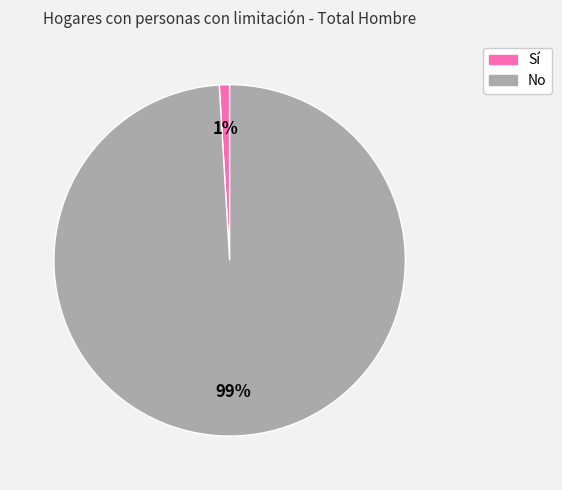

Which category has the biggest portion of the pie?

No